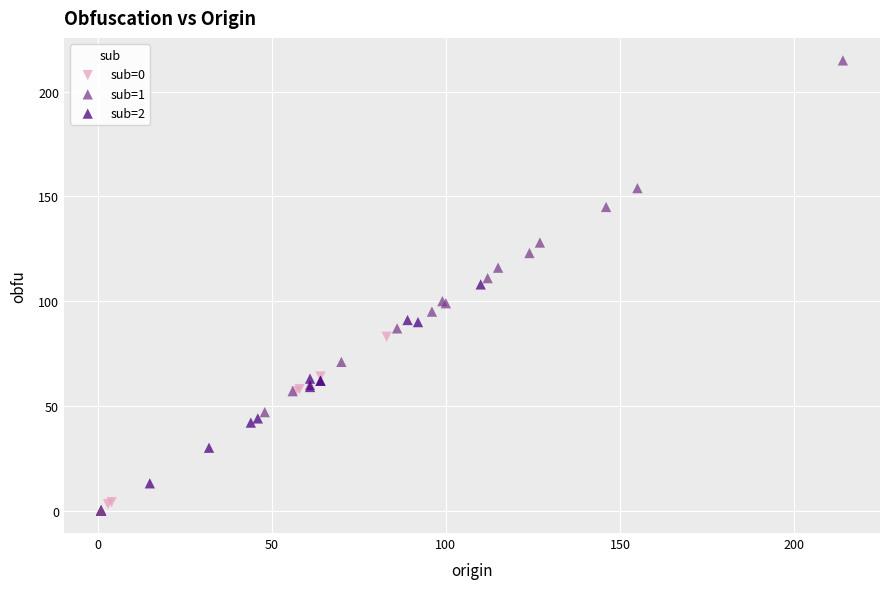

Which series has the largest Y range (max minus min)?

sub=1